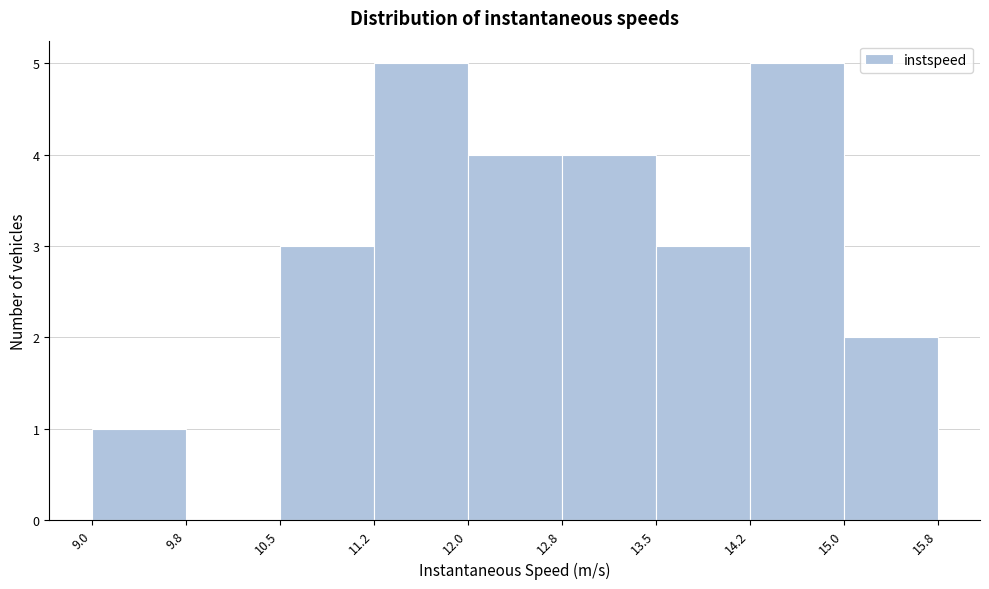

Reading left to right, transcribe this chart: for each bar, give the range it covers on the x-axis and its height. The values are not printed on the chart, so give them approximately, as read against the axis.

9.0 to 9.8: 1
9.8 to 10.5: 0
10.5 to 11.2: 3
11.2 to 12.0: 5
12.0 to 12.8: 4
12.8 to 13.5: 4
13.5 to 14.2: 3
14.2 to 15.0: 5
15.0 to 15.8: 2